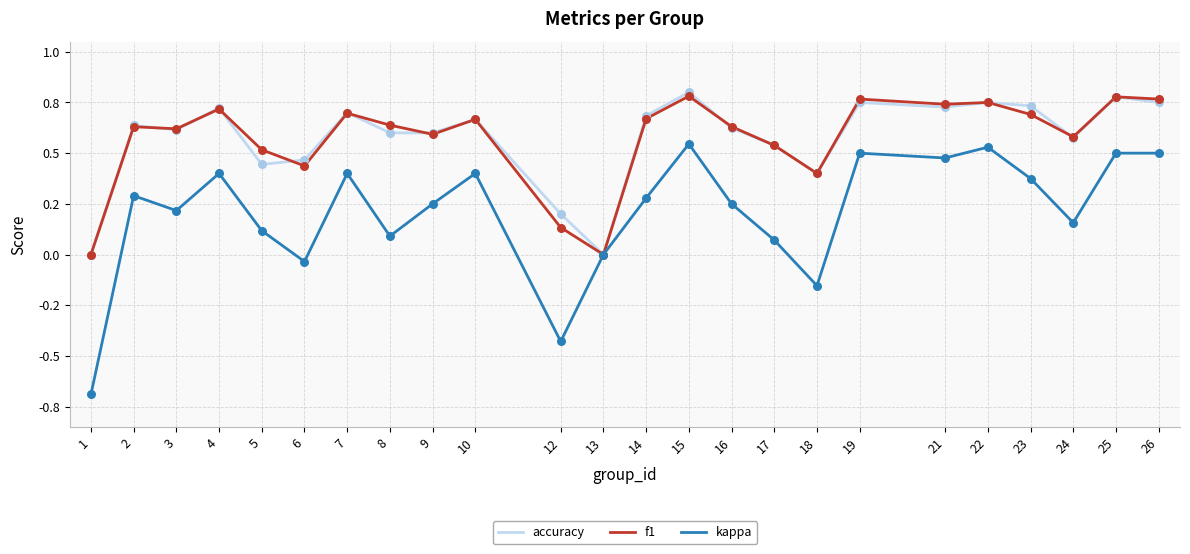

Is the value of kappa at 22 greater than the value of accuracy at 10?

No